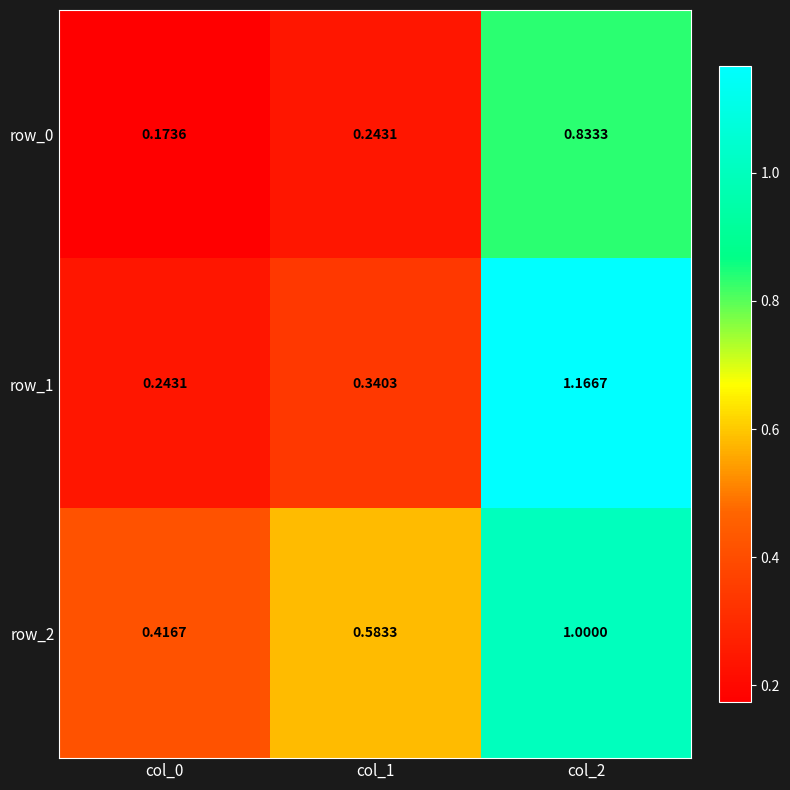

Count the number of categories in the chart.

3